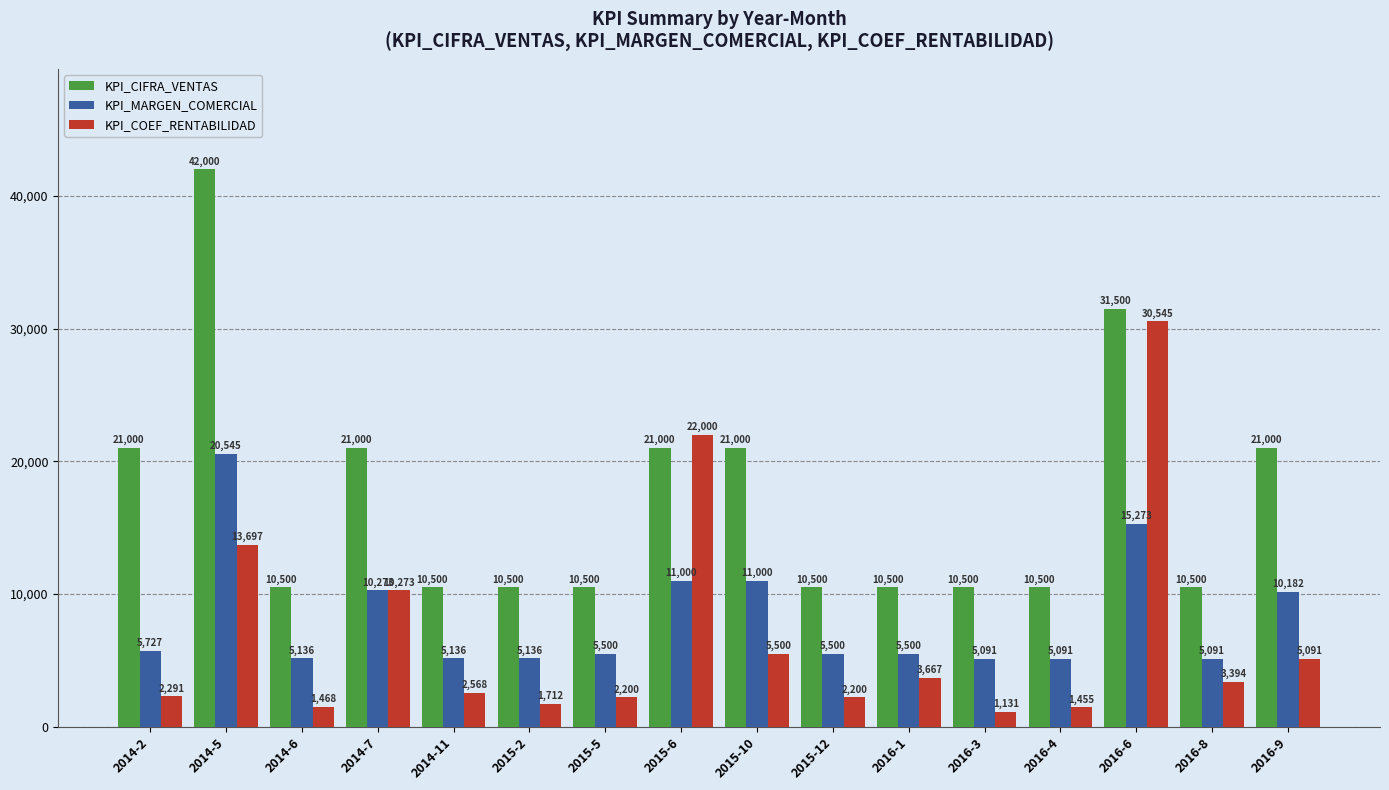

What is the difference between the KPI_MARGEN_COMERCIAL values at 2015-10 and 2014-2?

5273